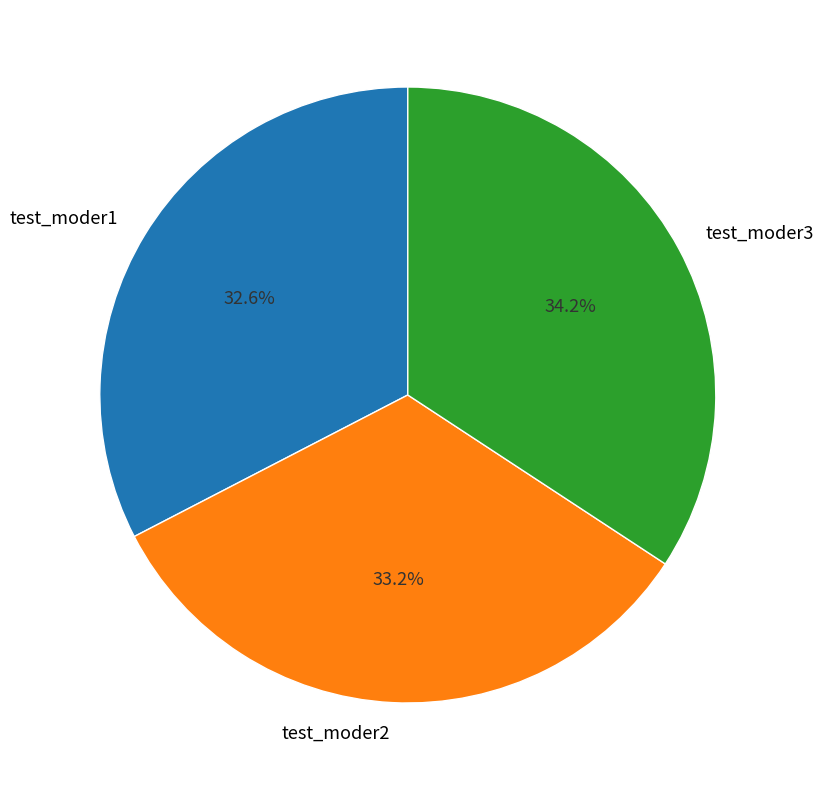

To the nearest percent, what is the combined percentage of test_moder1 and test_moder2?

66%